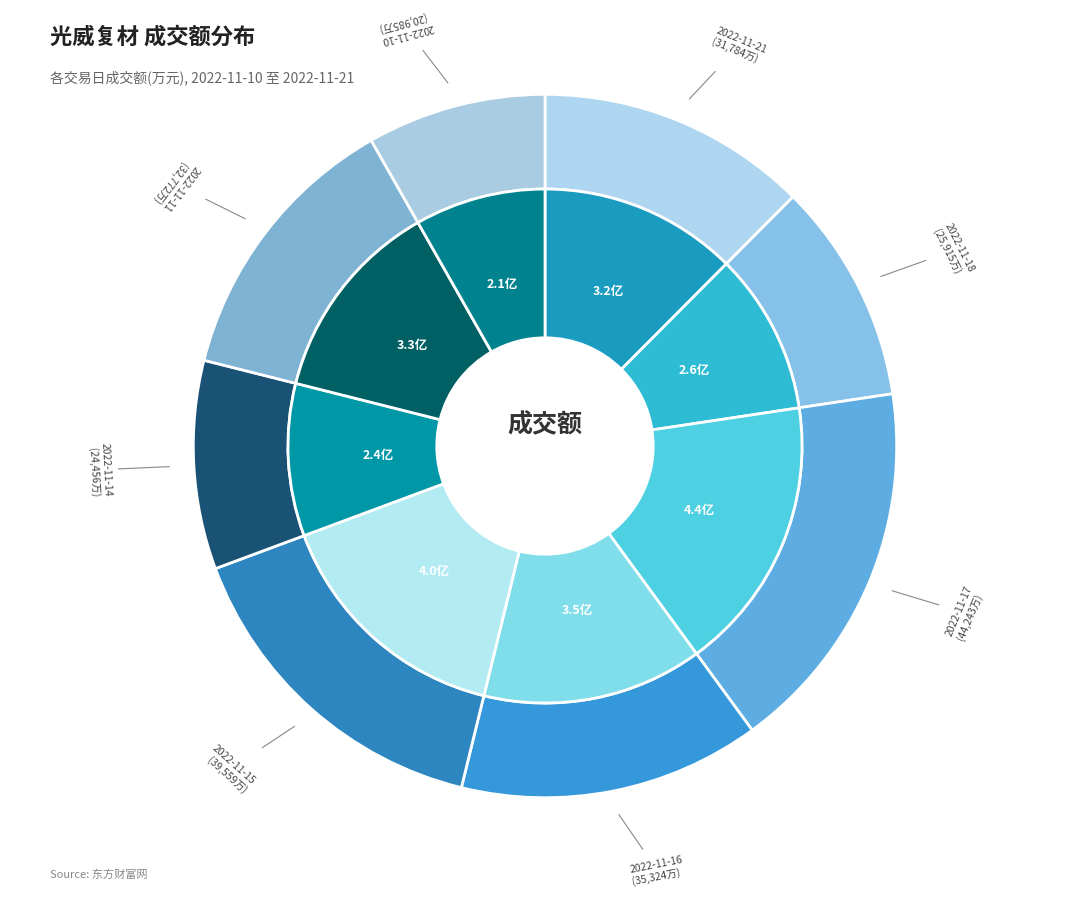

Do 2022-11-16 and 2022-11-17 together represent more than half of the pie?

No